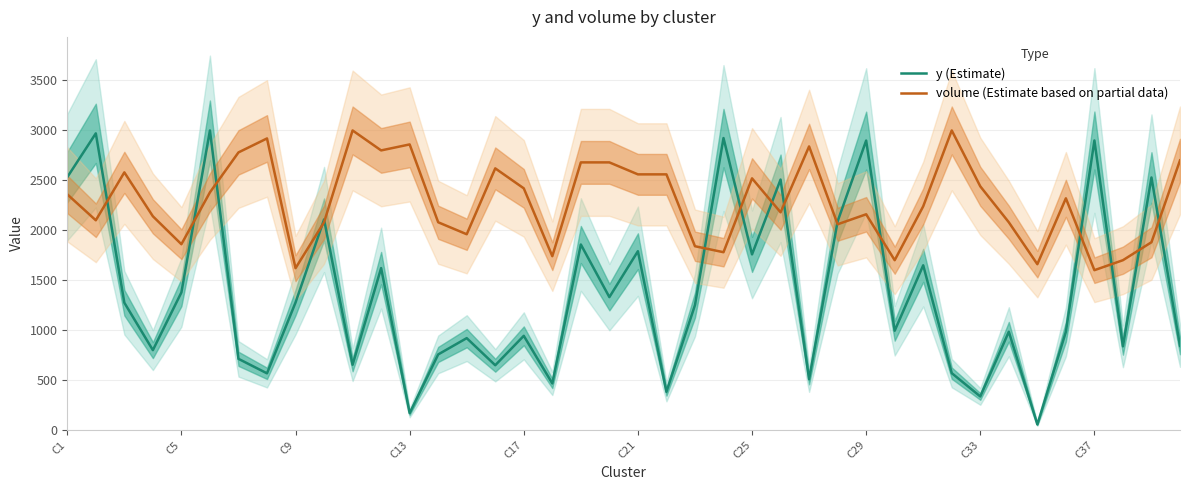

True or false: y (Estimate) and volume (Estimate based on partial data) cross at least once.

True